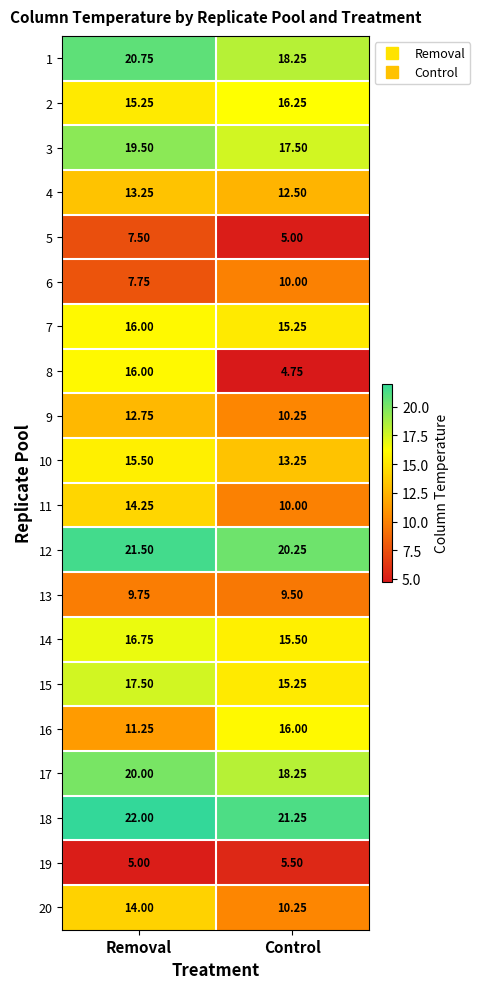

At how many categories does at least one series exceed 6?

2